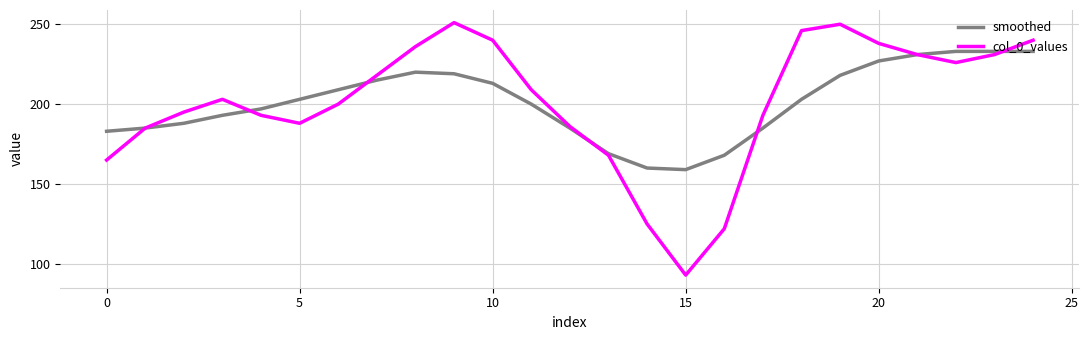

Rank the series by their maximum value, from highest to lowest.

col_0_values, smoothed